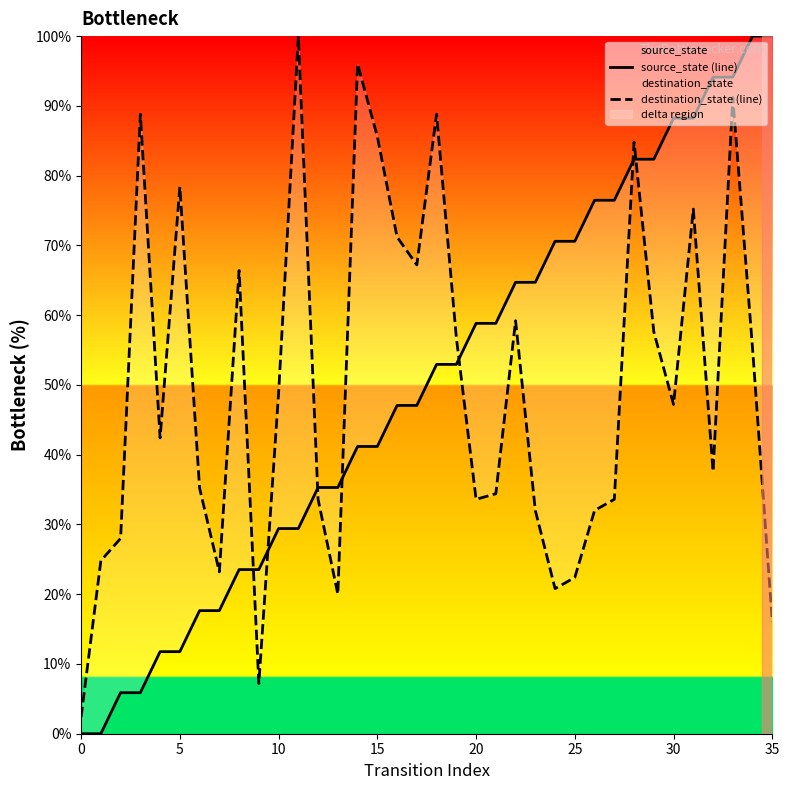

The source_state series shows 33.5 at 20. True or false?

False